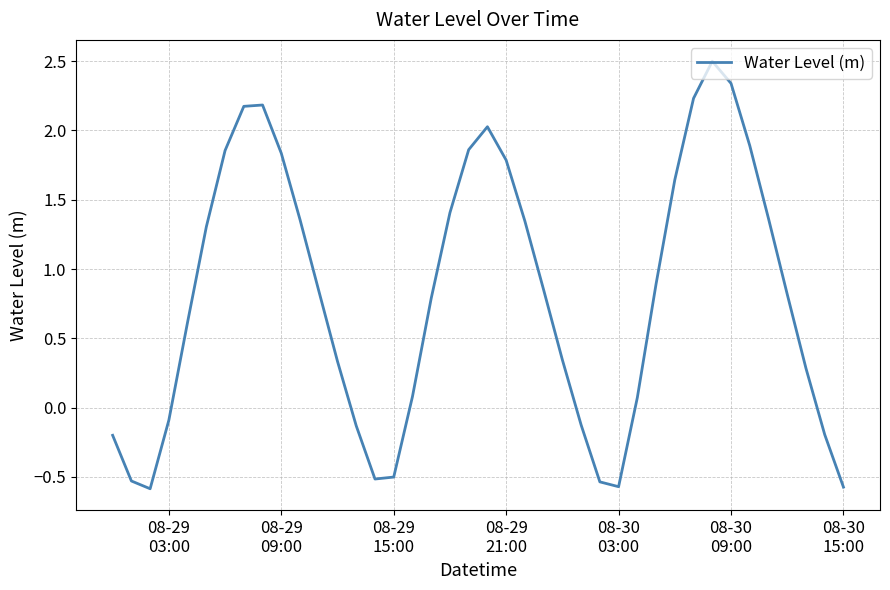

What is the minimum value shown in the chart?

-0.6